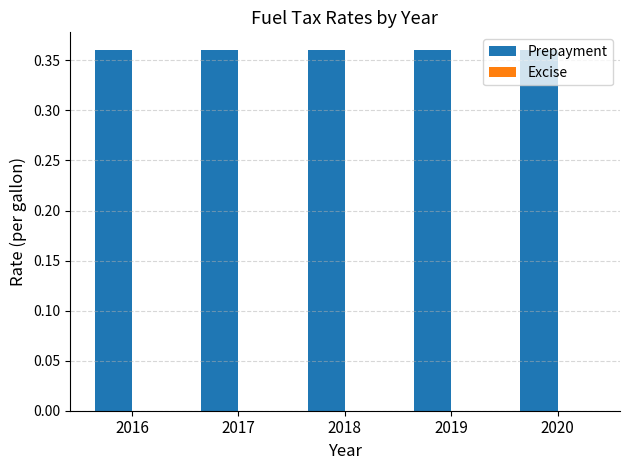

Reading right to left, extract all data points from this chart.

Prepayment: 0.4	0.4	0.4	0.4	0.4
Excise: 0.0	0.0	0.0	0.0	0.0